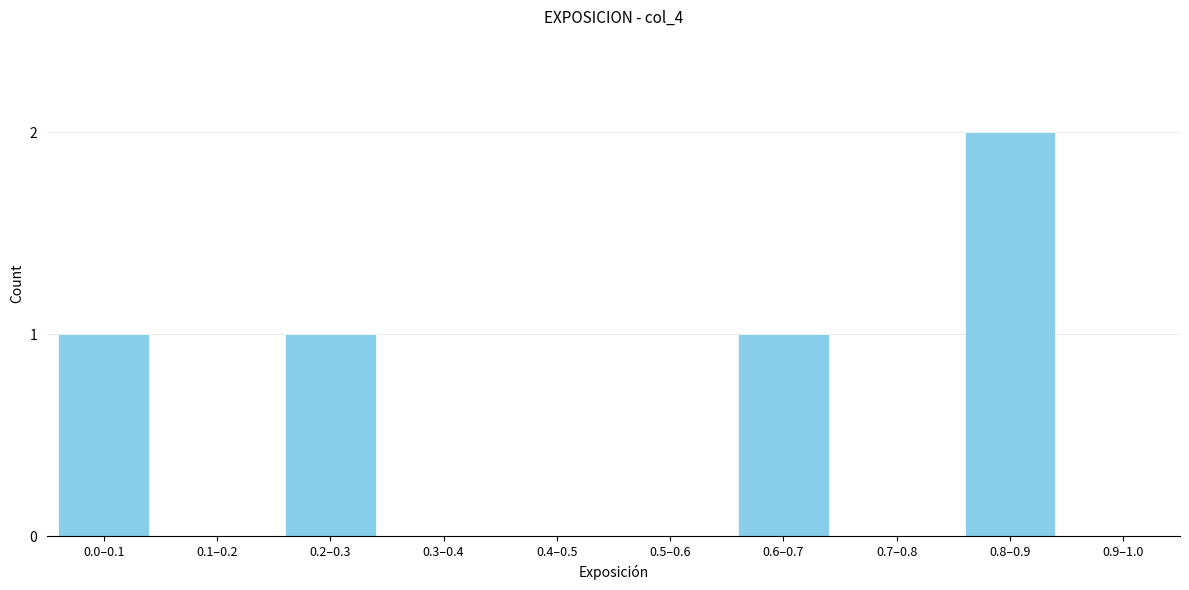

Reading left to right, what are all the values shown in this chart?

0.0–0.1=1	0.1–0.2=0	0.2–0.3=1	0.3–0.4=0	0.4–0.5=0	0.5–0.6=0	0.6–0.7=1	0.7–0.8=0	0.8–0.9=2	0.9–1.0=0